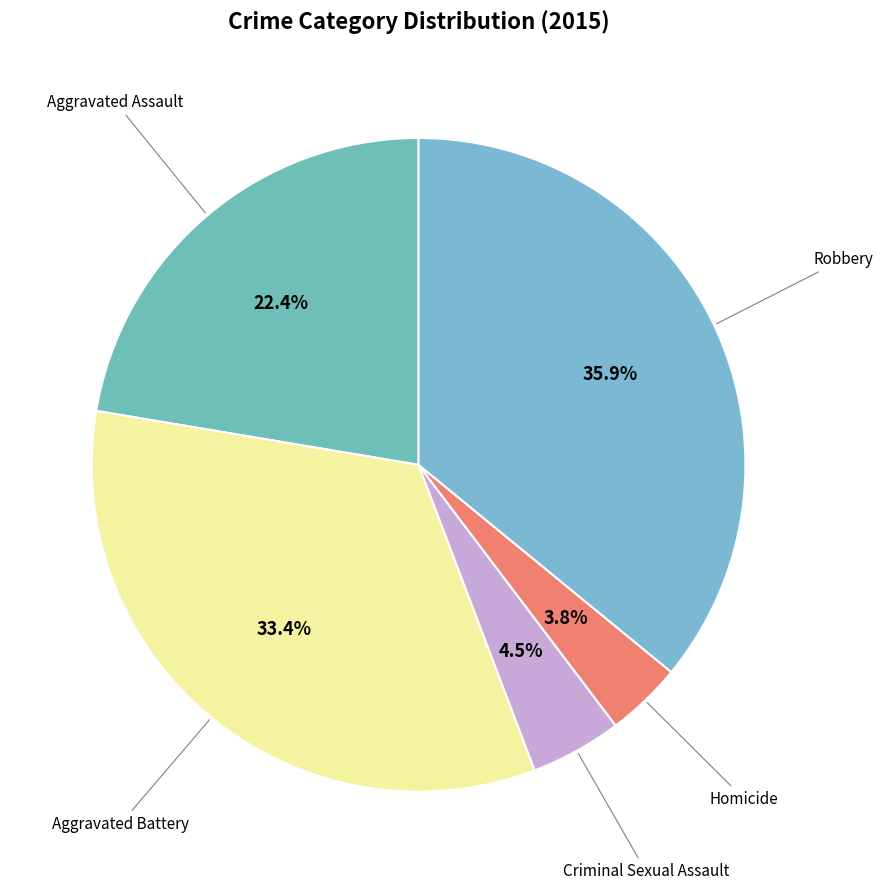

How many segments does this pie chart have?

5